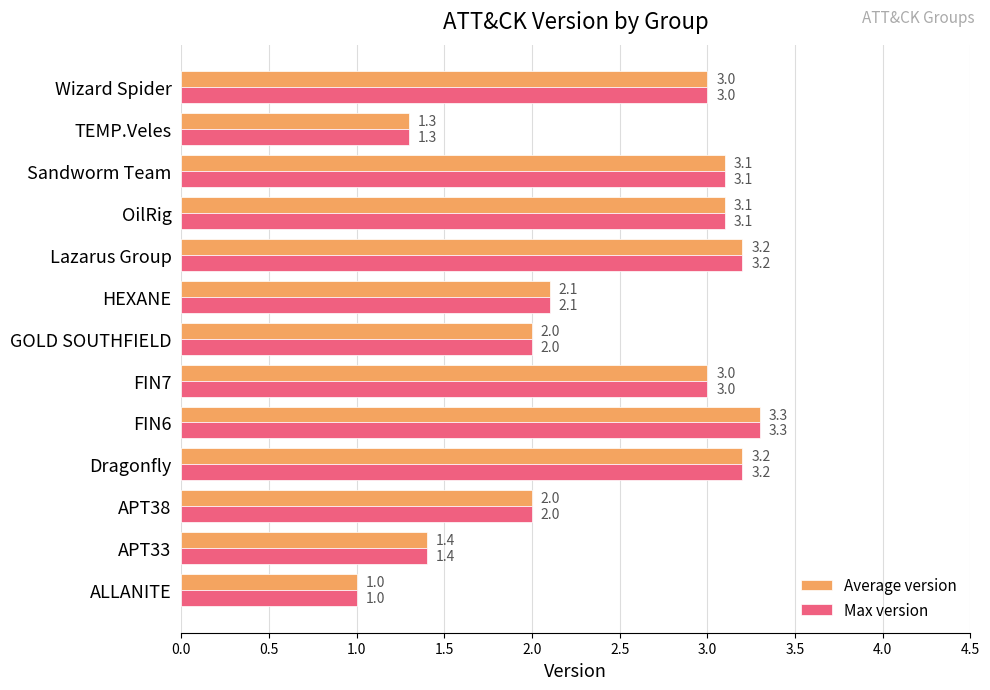

What are all the series names shown in the legend?

Average version, Max version